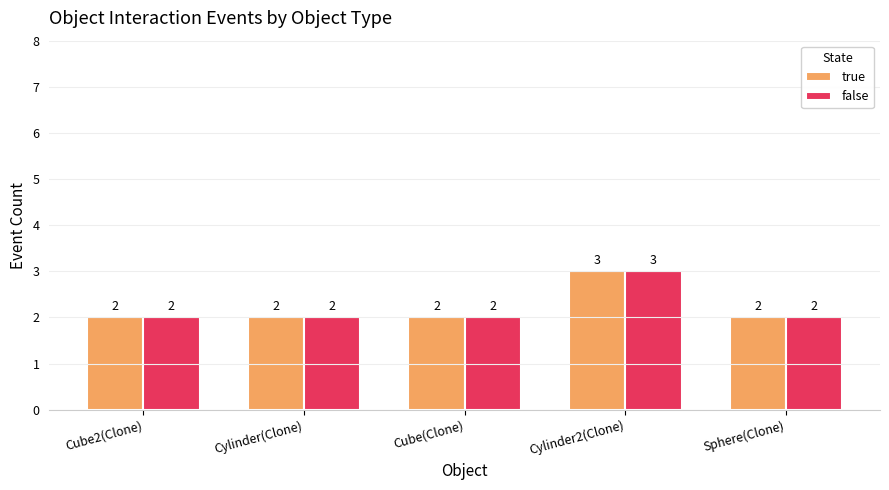

Which label corresponds to the largest value in the chart?

Cylinder2(Clone)